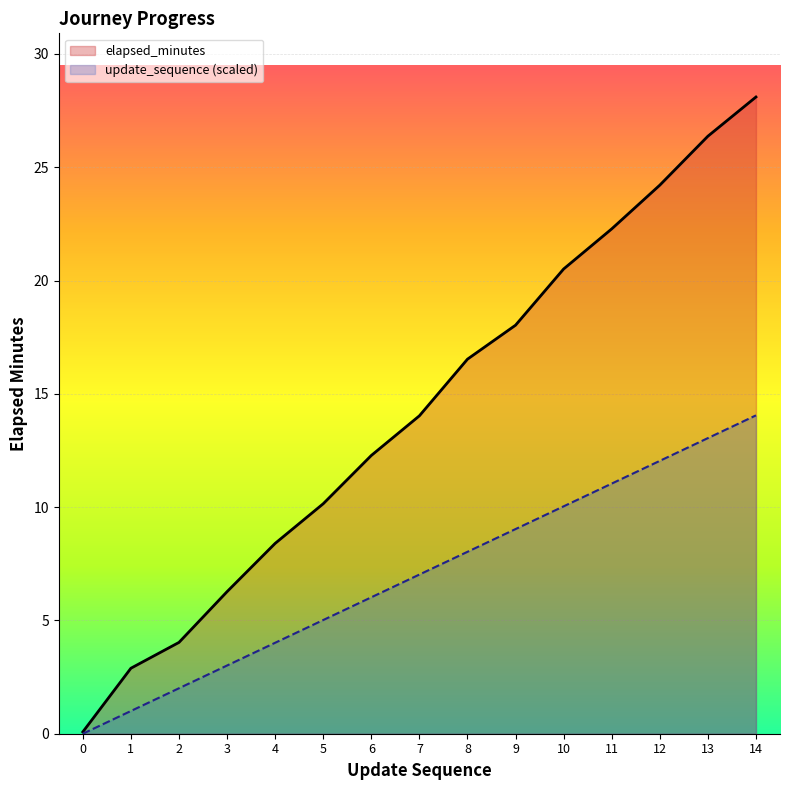

Rank the series by their average value, from lowest to highest.

update_sequence (scaled), elapsed_minutes